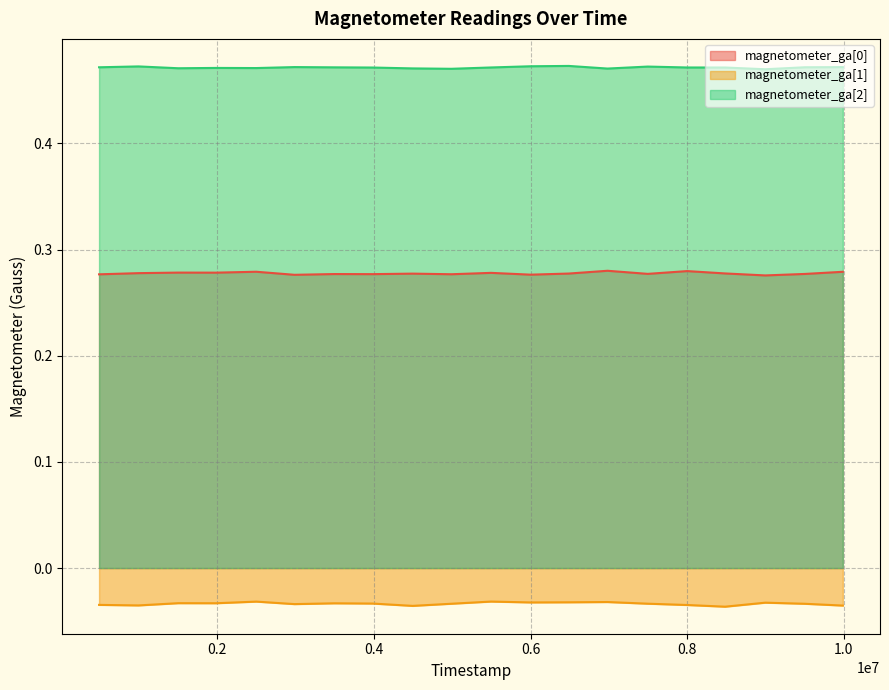

Rank the series at 1984000 from highest to lowest value.

magnetometer_ga[2], magnetometer_ga[0], magnetometer_ga[1]